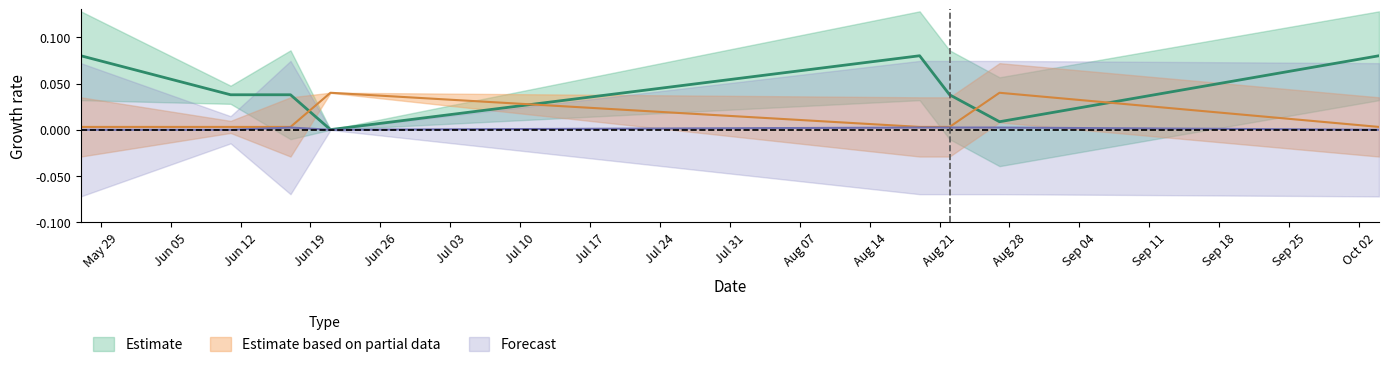

Which label corresponds to the smallest value in the chart?

2023-05-27